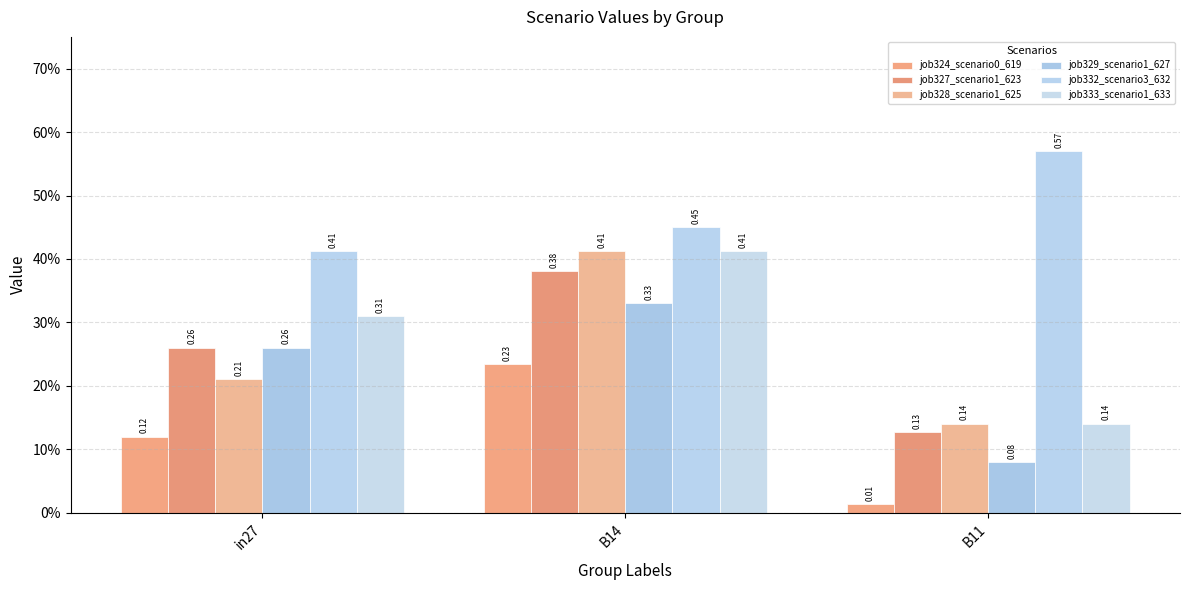

Does the chart contain stacked bars?

No